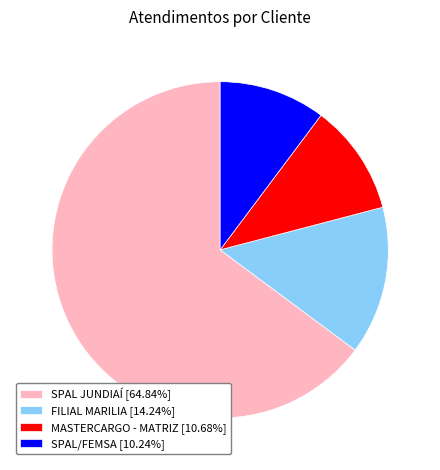

Do SPAL/FEMSA [10.24%] and FILIAL MARILIA [14.24%] together represent more than half of the pie?

No